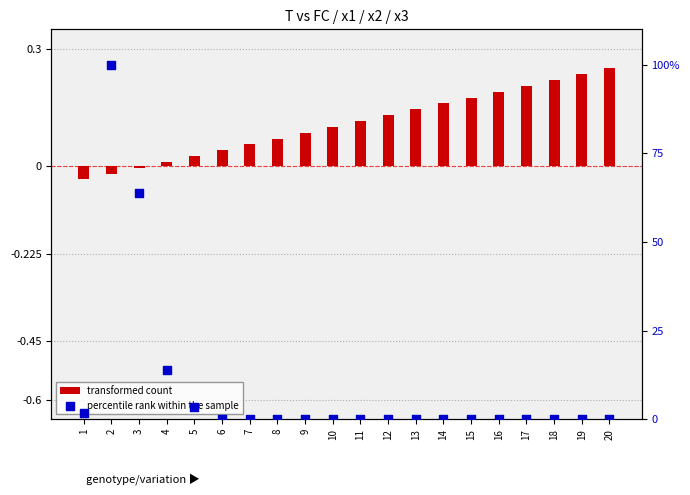

Which series has the largest Y range (max minus min)?

percentile rank within the sample